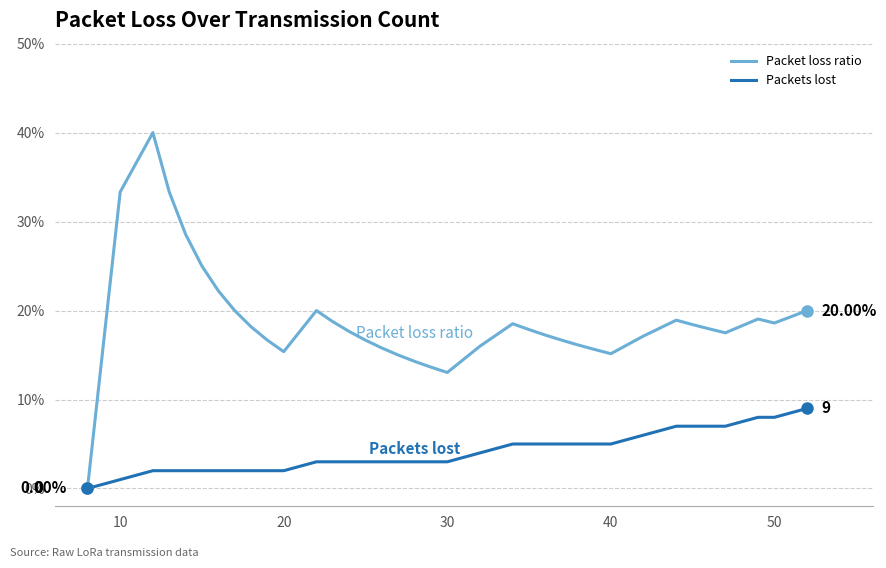

Which series has the largest range (max minus min)?

Packet loss ratio